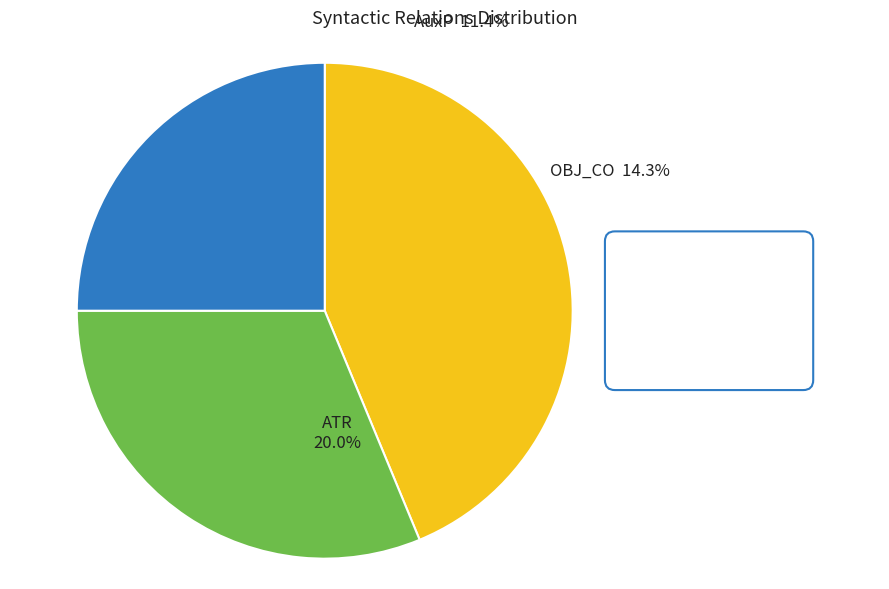

Combined, what portion of the pie is OBJ_CO and COORD?

25.7%